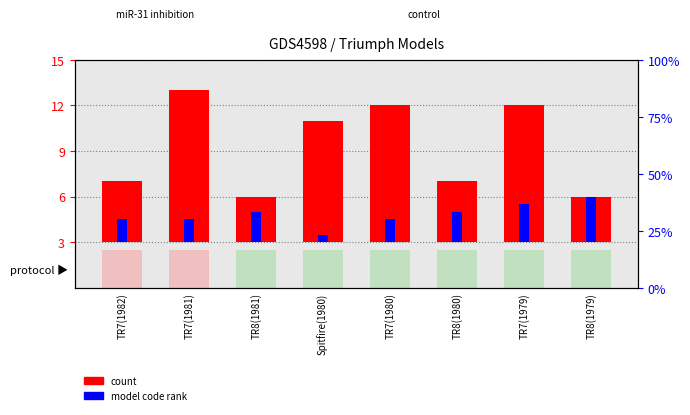

How many distinct data groups are displayed?

2